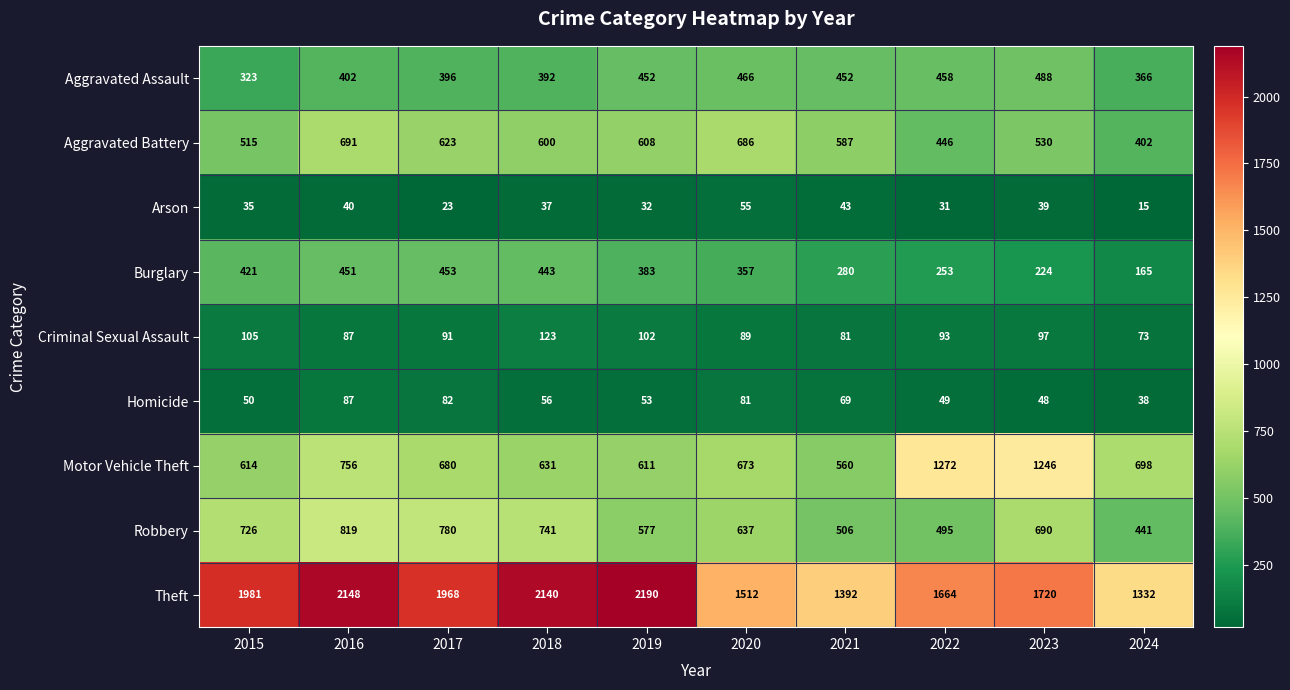

What is the spread (max minus min) of values at 2016?

2108